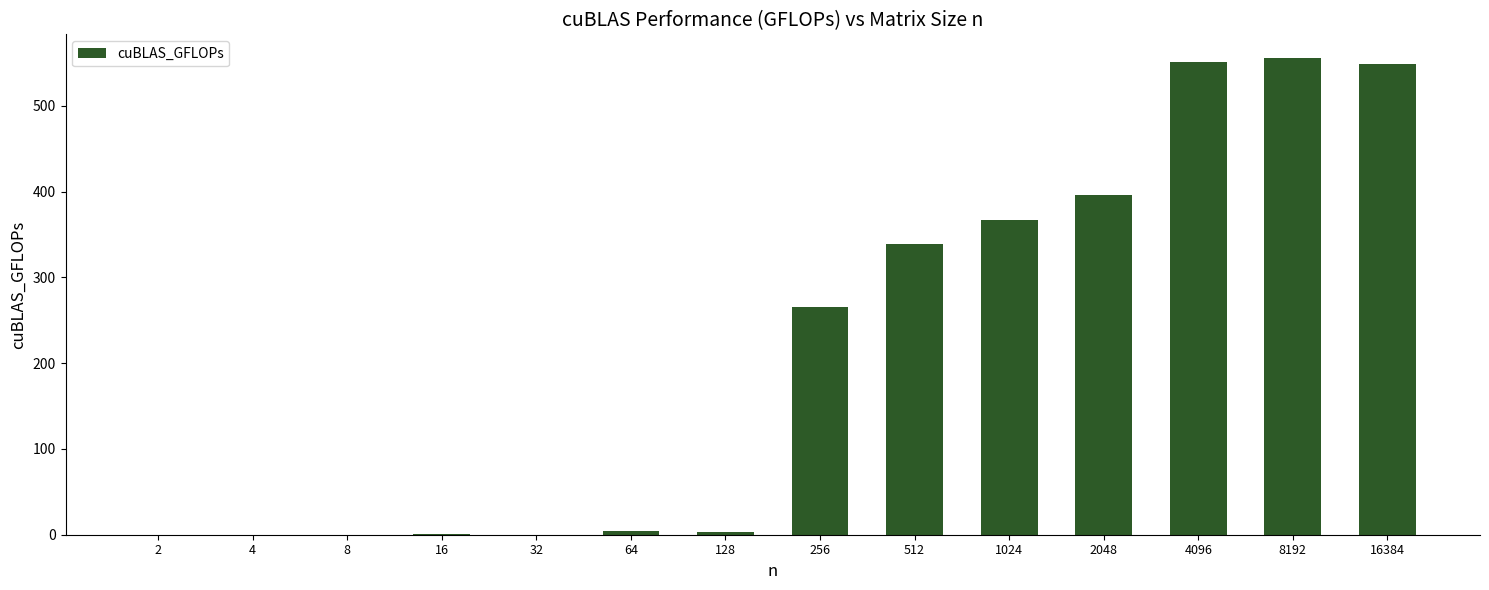

Are the bars horizontal?

No